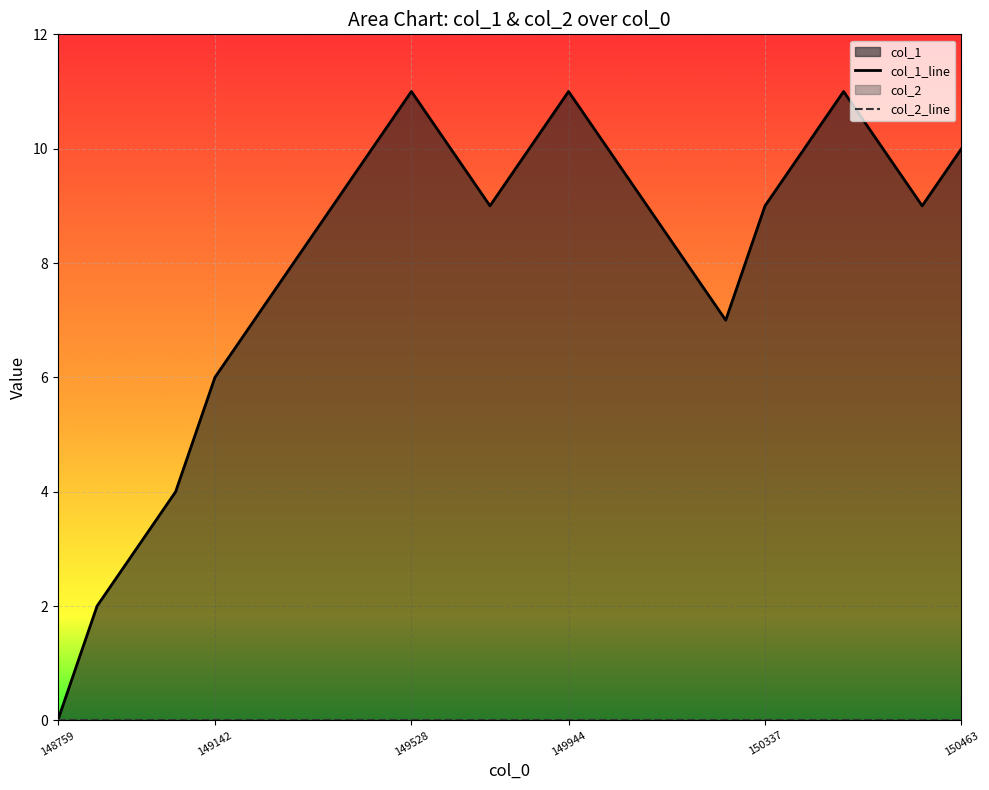

True or false: col_1_line and col_2_line cross at least once.

False